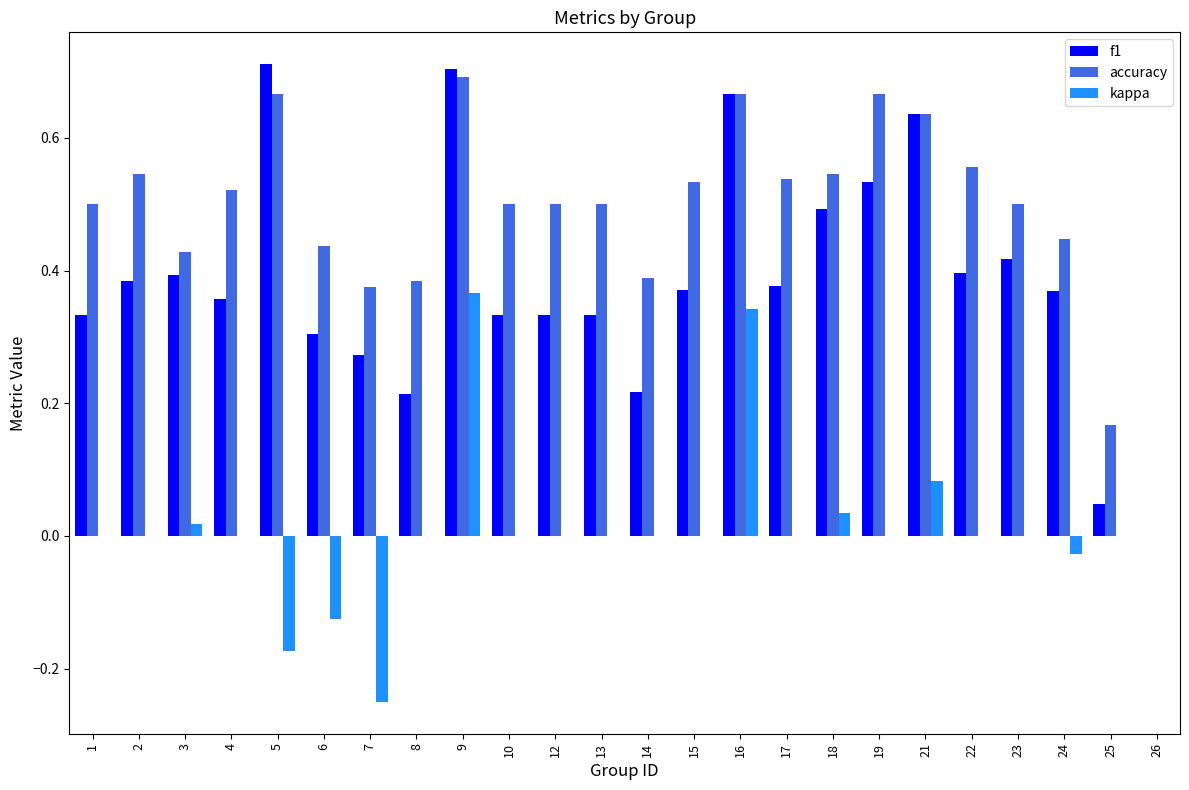

What are all the series names shown in the legend?

f1, accuracy, kappa